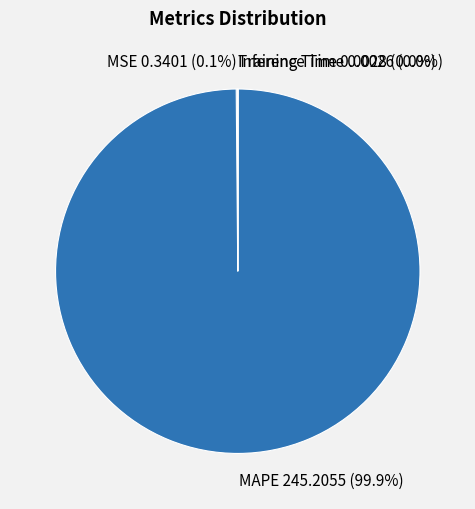

To the nearest percent, what is the difference between the largest and smallest slice percentages?

100%